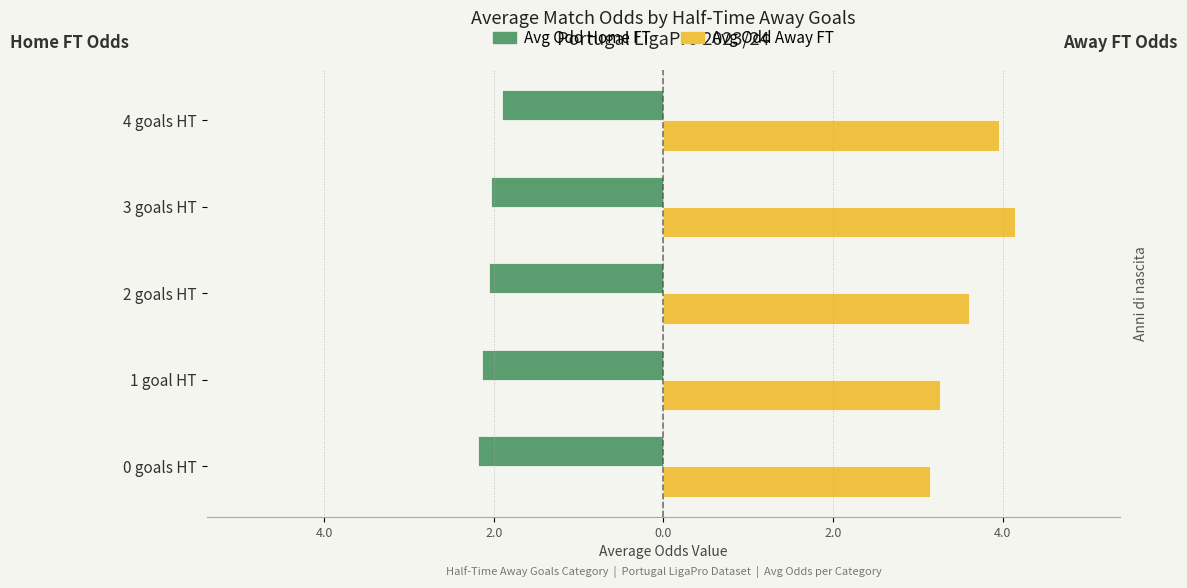

Which series has the largest range (max minus min)?

Avg Odd Away FT